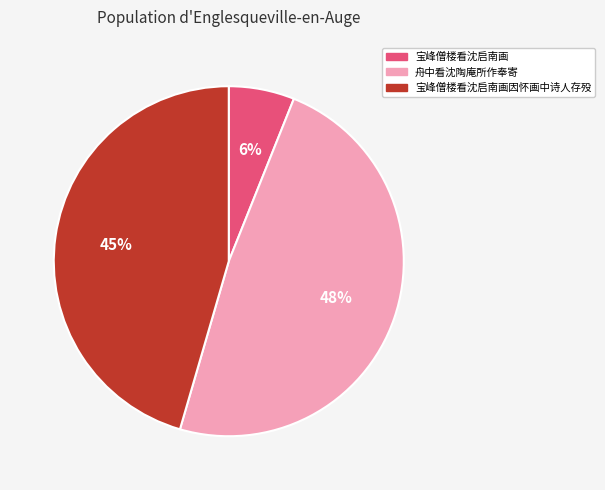

Which has a higher value, 宝峰僧楼看沈启南画 or 舟中看沈陶庵所作奉寄?

舟中看沈陶庵所作奉寄